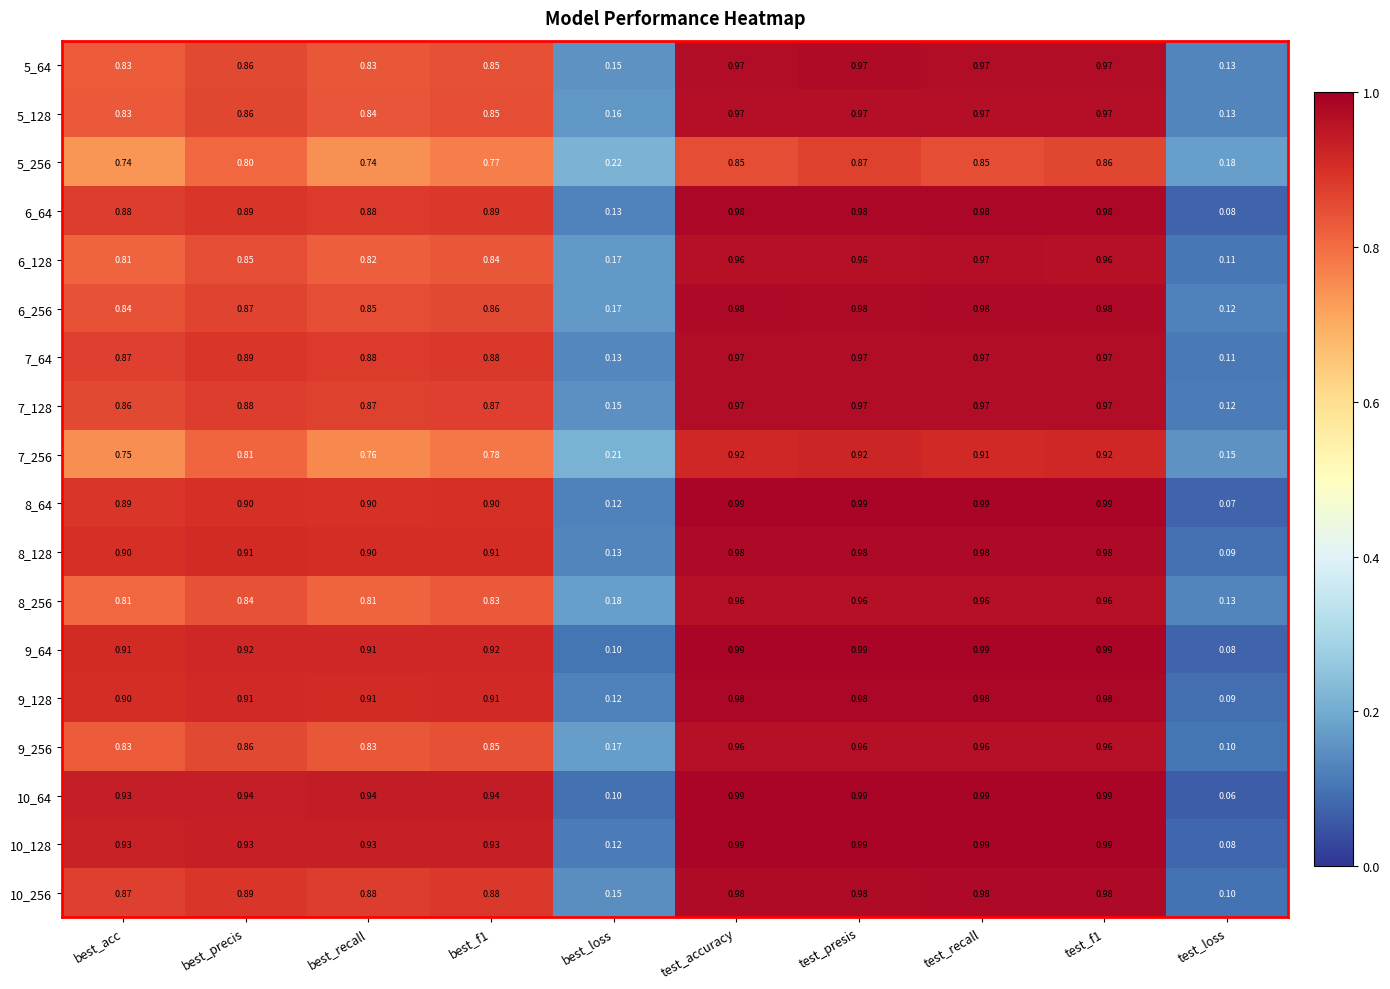

At which label is 6_128 closest to 0?

test_loss